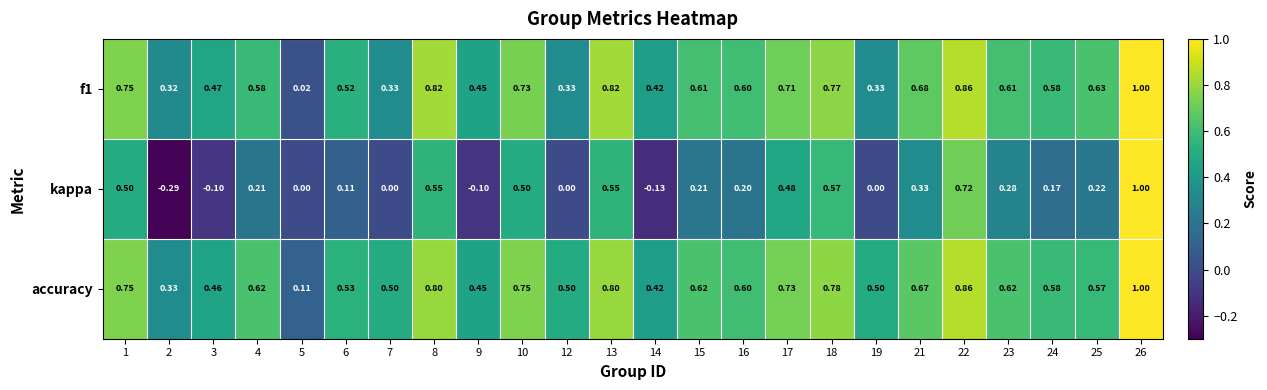

Is the value of kappa at 25 greater than the value of accuracy at 9?

No